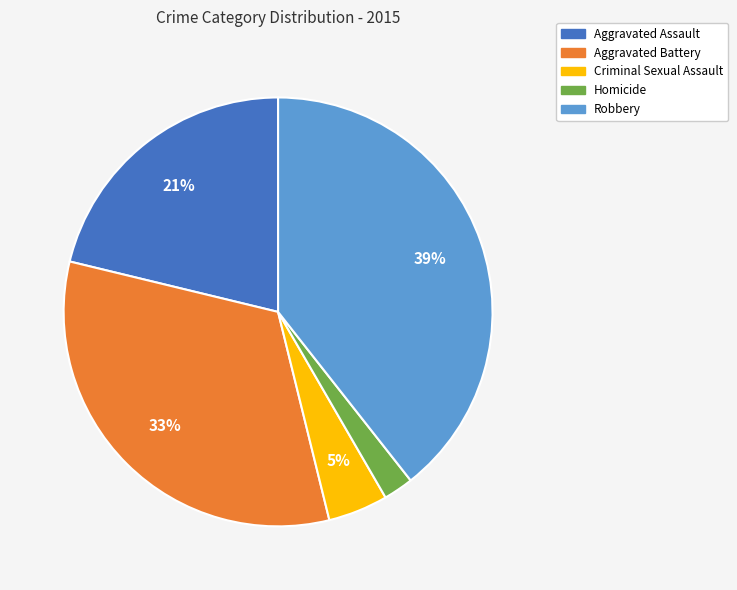

How many segments does this pie chart have?

5